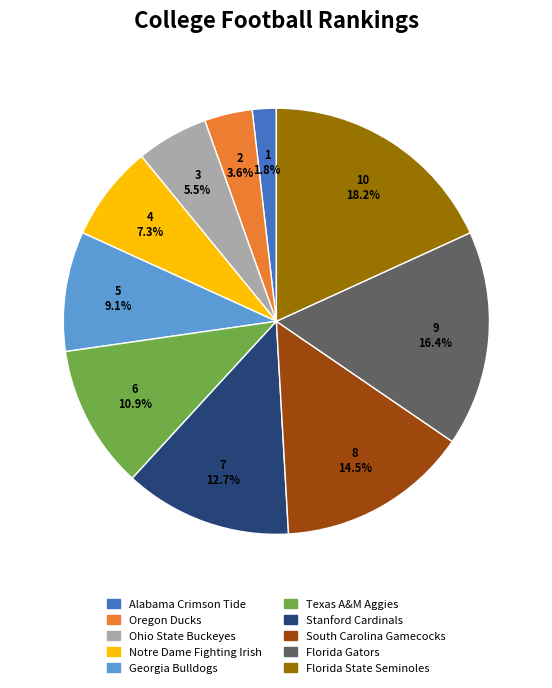

To the nearest percent, what is the average slice percentage?

10%